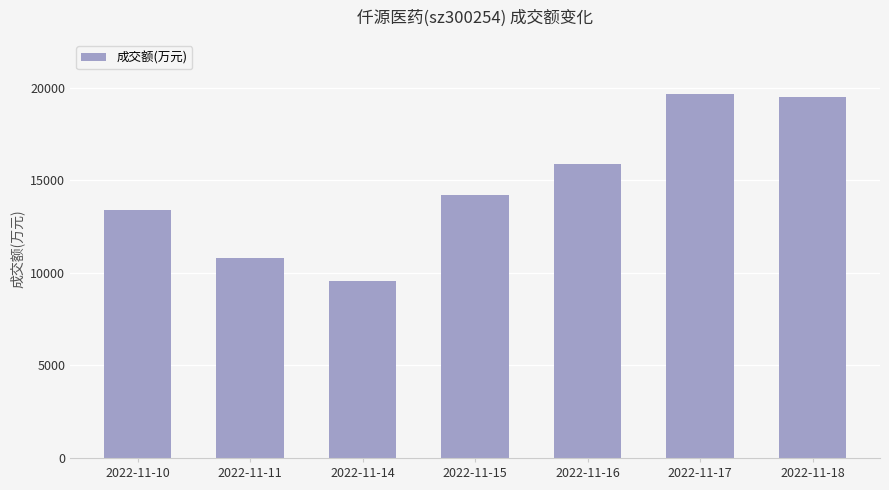

Reading left to right, what are all the values shown in this chart?

2022-11-10=13425	2022-11-11=10826	2022-11-14=9563	2022-11-15=14237	2022-11-16=15882	2022-11-17=19651	2022-11-18=19491